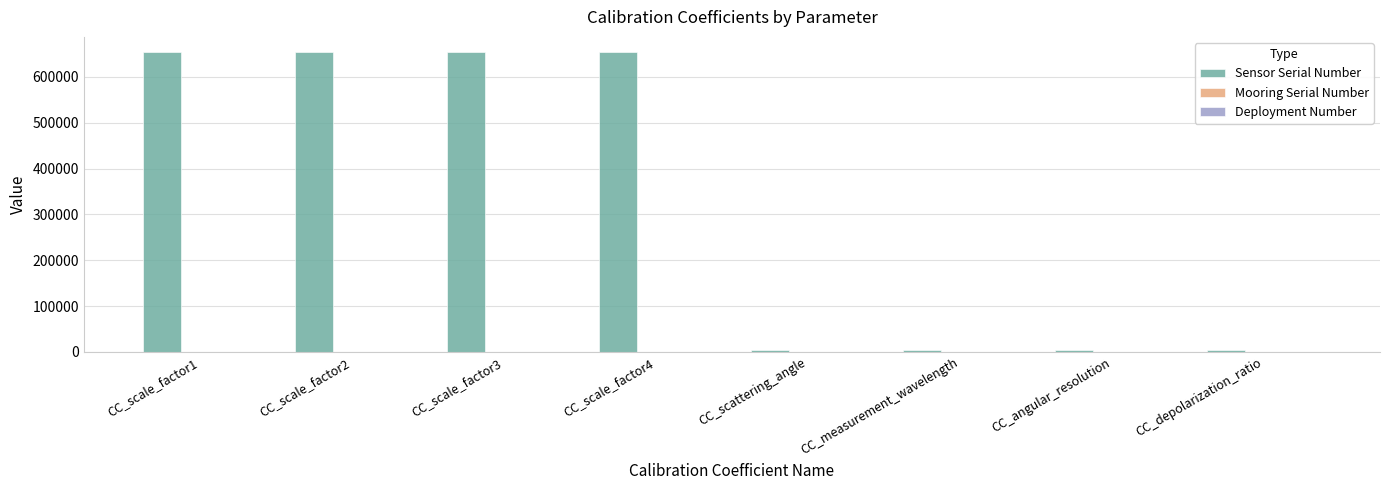

Which series has the largest total across all categories?

Sensor Serial Number